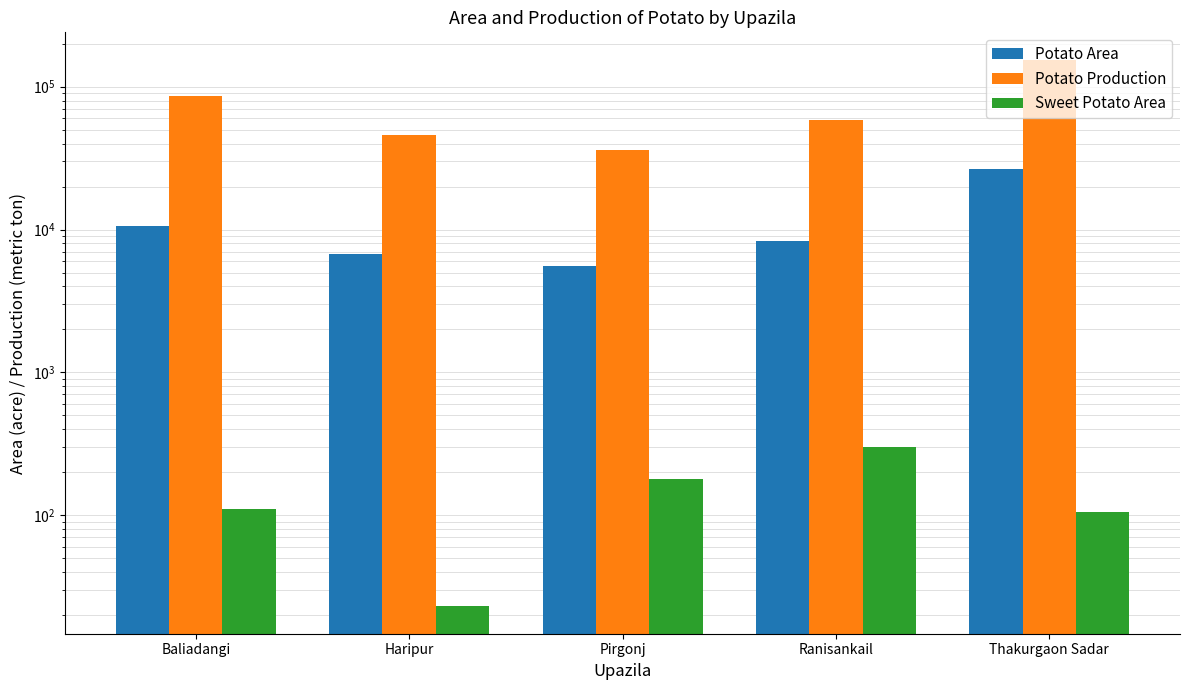

Which series changed the most between Haripur and Thakurgaon Sadar?

Potato Production